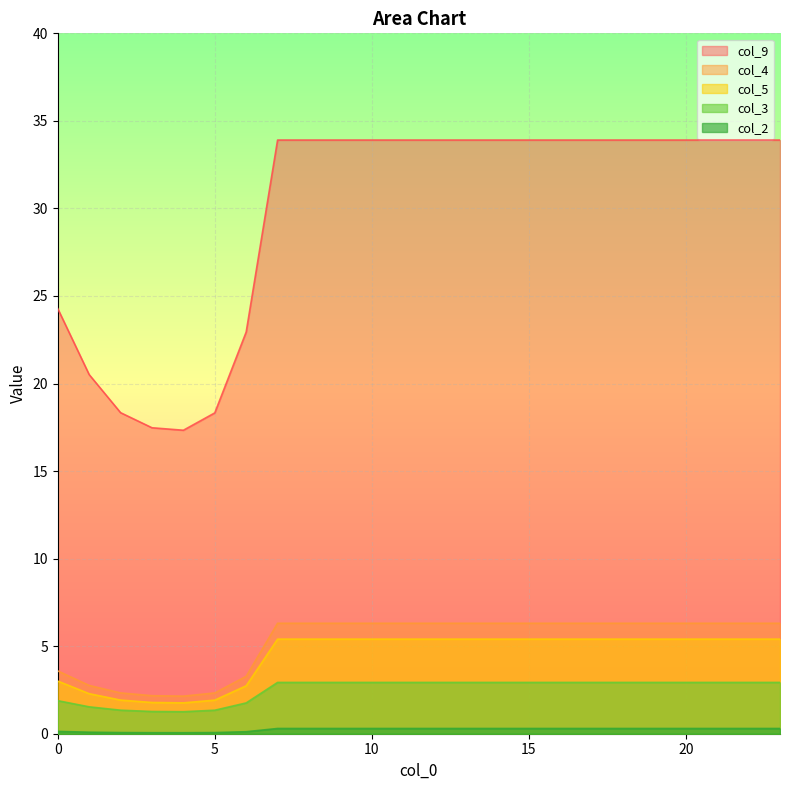

True or false: col_4 and col_3 intersect in this chart.

False